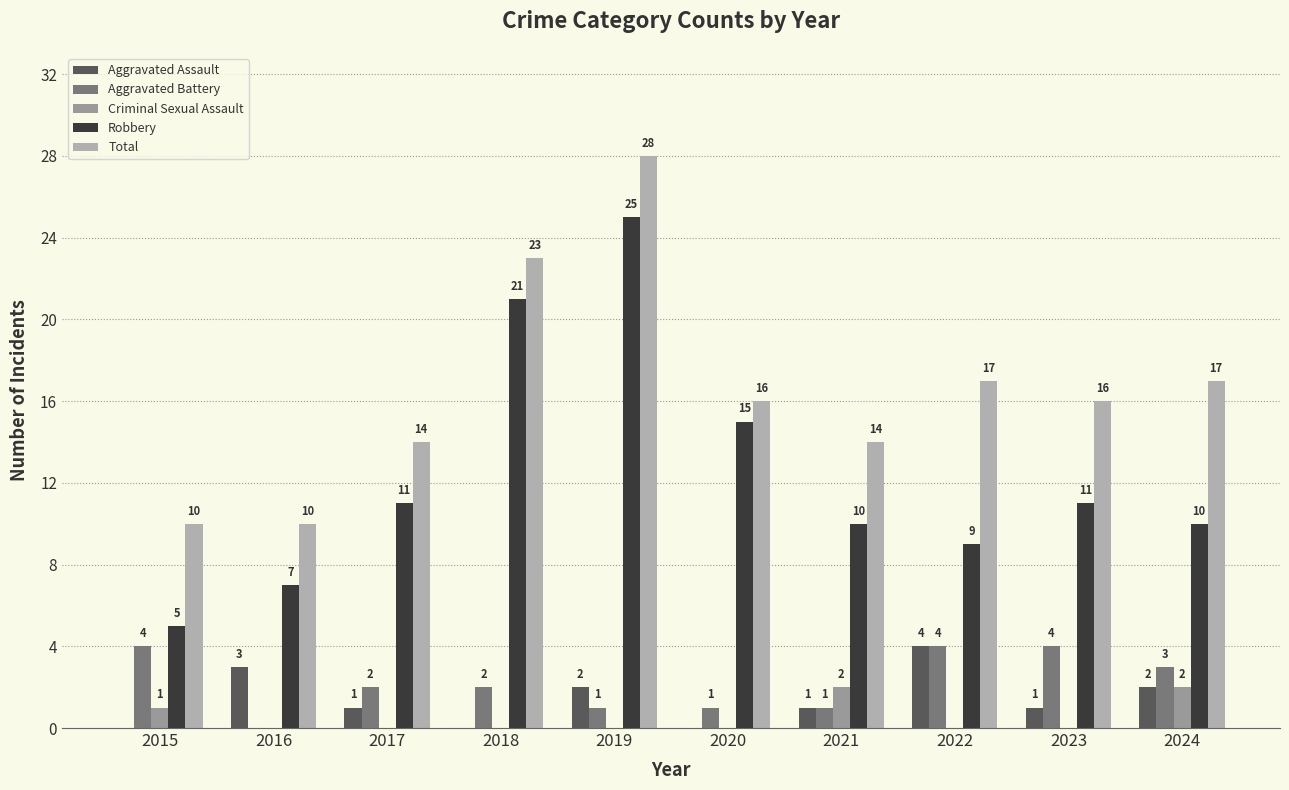

What is the difference between the highest and lowest values at 2020?

16